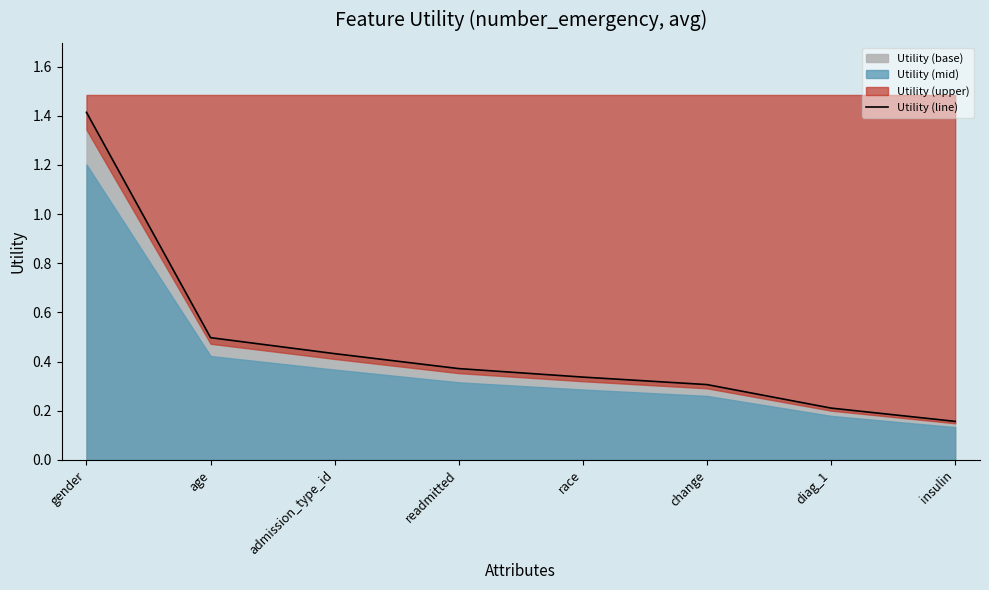

What is the value of the 7th point from the left?

0.2